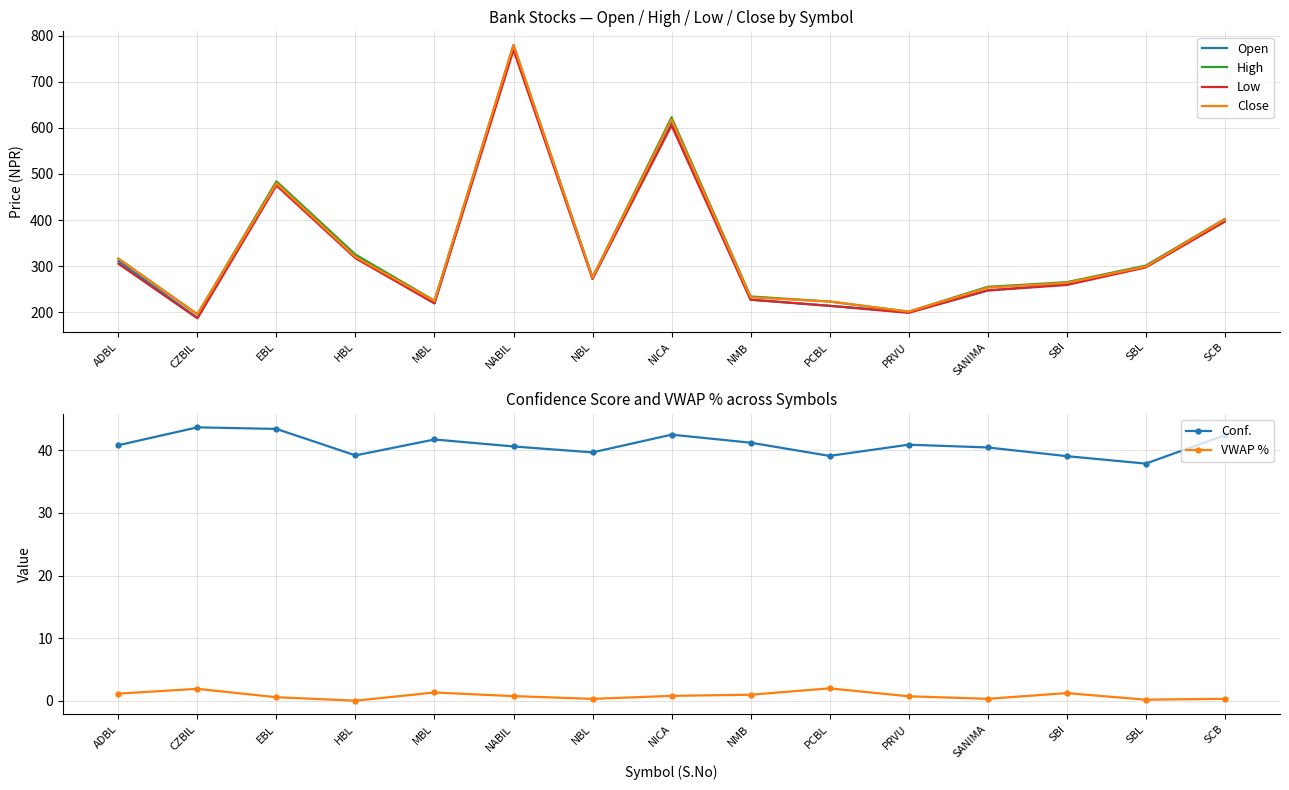

Is this an area chart (filled region under the line)?

No